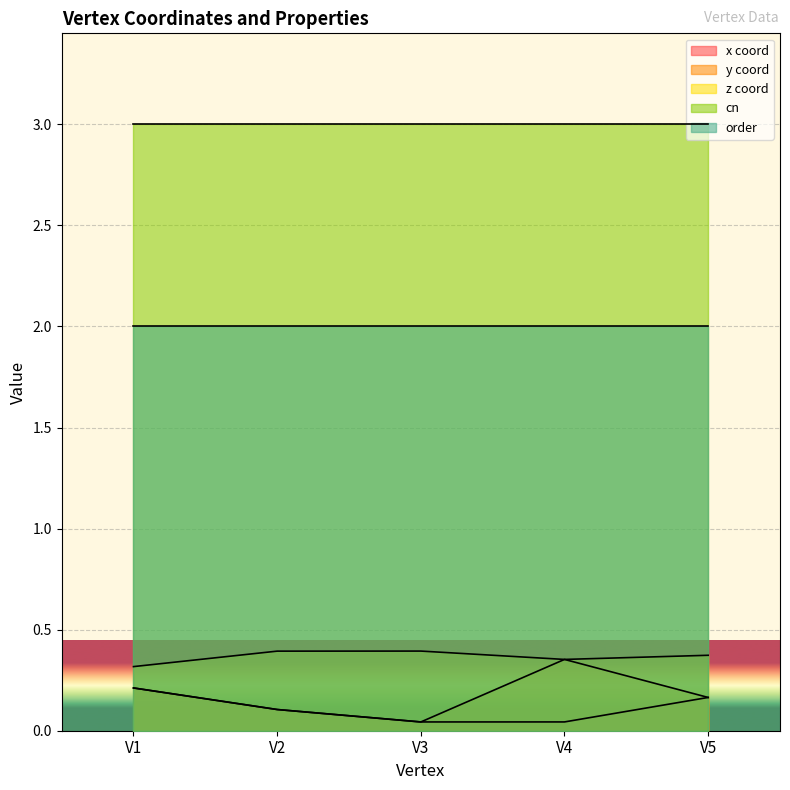

How many interior local valleys does the z series have?

1